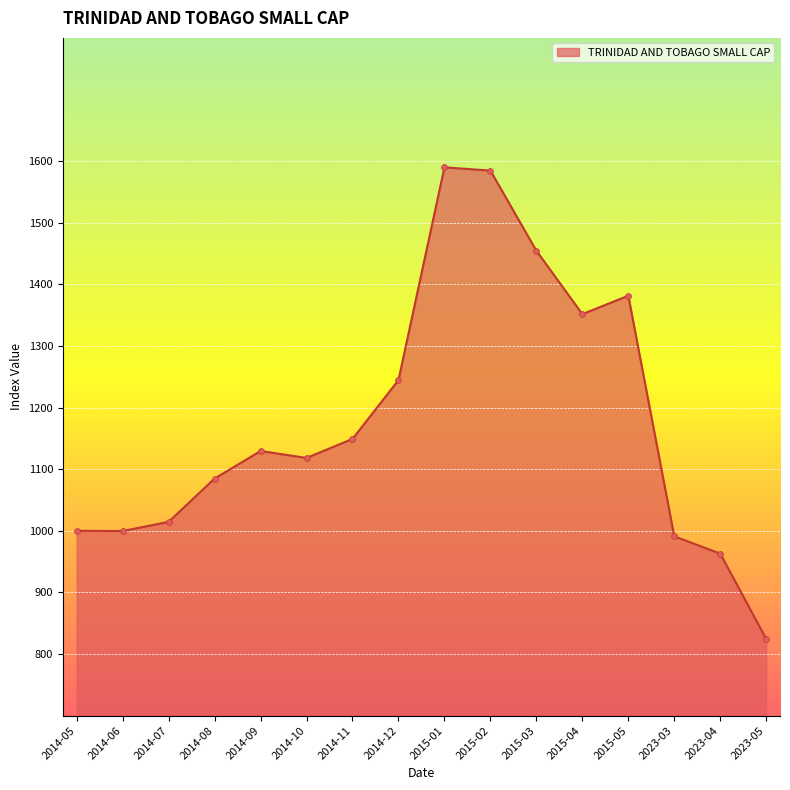

What is the ratio of the value at 2015-05 to the value at 2023-05?

1.7